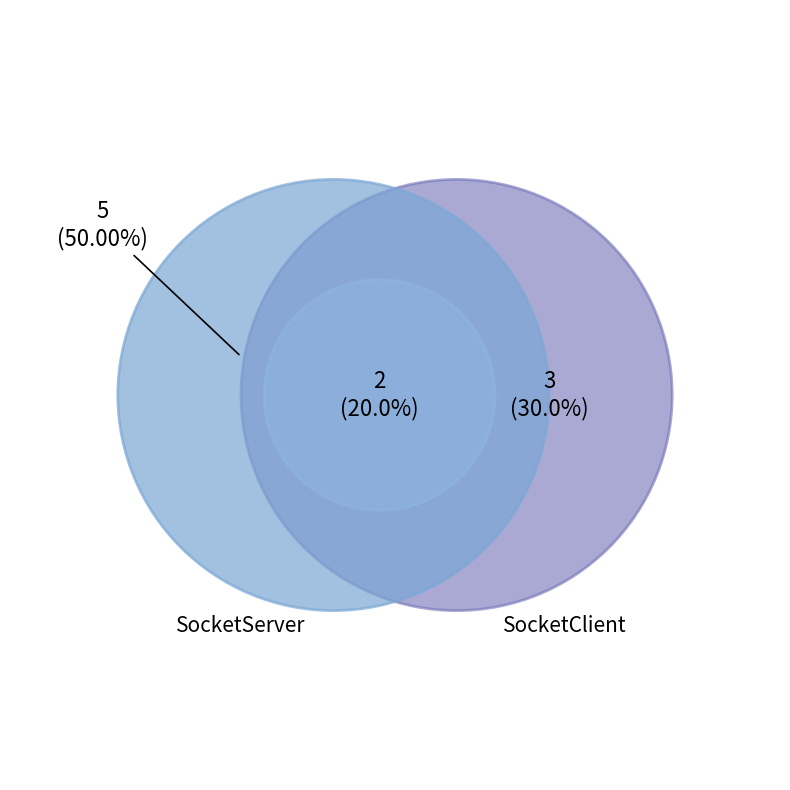

Is it true that ServerThread is 12% of the pie?

False